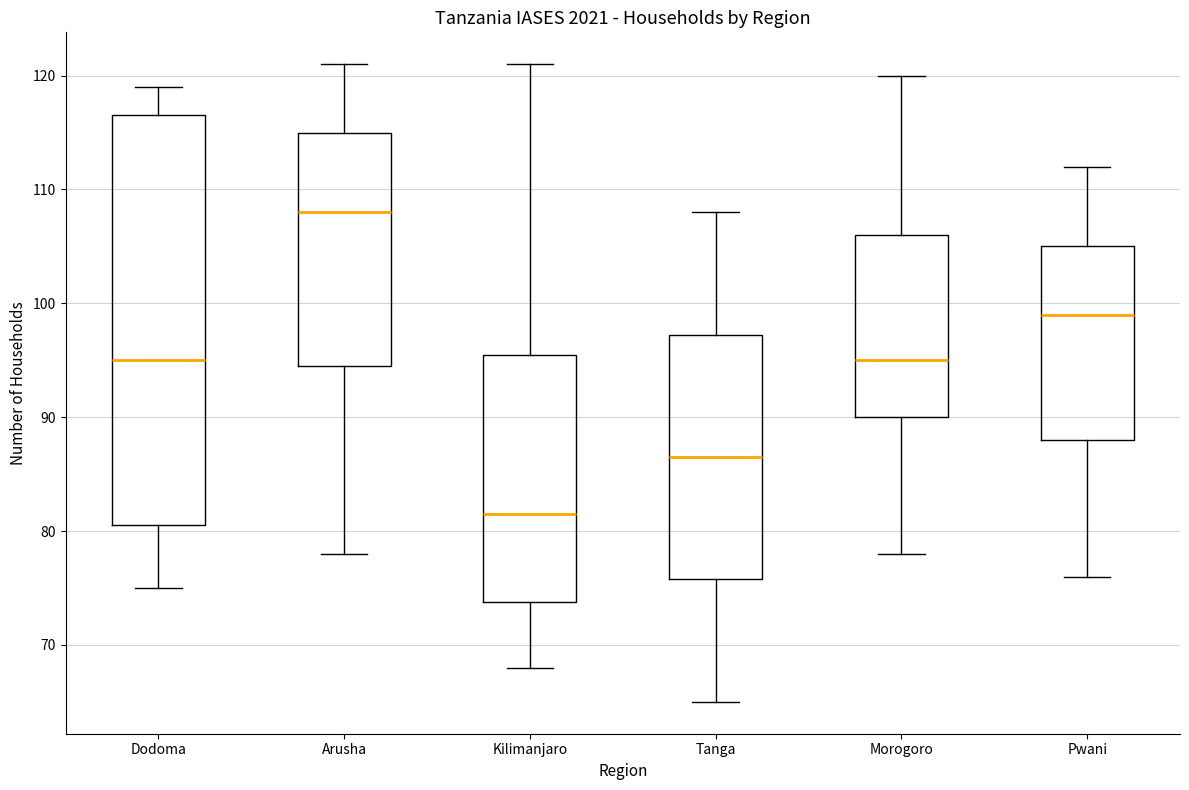

Reading left to right, transcribe this box plot: for each box, give where its median line is, the range the box spans, and where its two whiskers end, as read against the y-axis. The values are not printed on the chart, so give them approximately, as read against the axis.

Dodoma: median 95, box 81 to 117, whiskers 75 to 119
Arusha: median 108, box 95 to 115, whiskers 78 to 121
Kilimanjaro: median 82, box 74 to 96, whiskers 68 to 121
Tanga: median 87, box 76 to 97, whiskers 65 to 108
Morogoro: median 95, box 90 to 106, whiskers 78 to 120
Pwani: median 99, box 88 to 105, whiskers 76 to 112